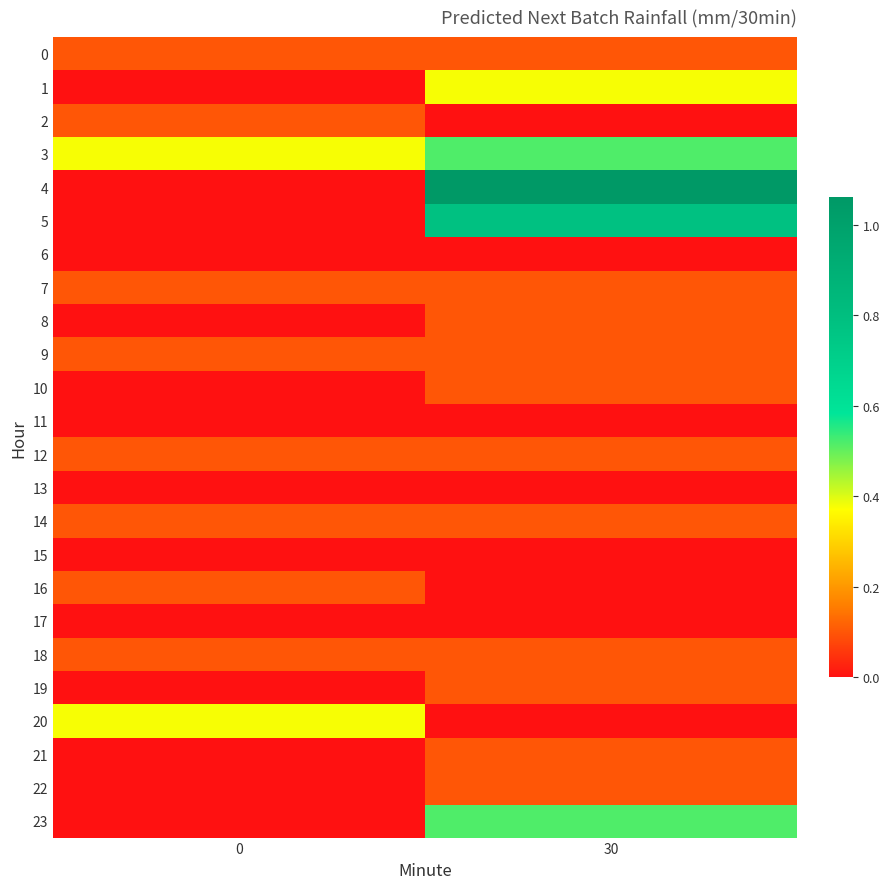

Reading right to left, list all the values displayed in this chart.

row_0: 0.1	0.1
row_1: 0.4	0.0
row_2: 0.0	0.1
row_3: 0.5	0.4
row_4: 1.1	0.0
row_5: 0.8	0.0
row_6: 0.0	0.0
row_7: 0.1	0.1
row_8: 0.1	0.0
row_9: 0.1	0.1
row_10: 0.1	0.0
row_11: 0.0	0.0
row_12: 0.1	0.1
row_13: 0.0	0.0
row_14: 0.1	0.1
row_15: 0.0	0.0
row_16: 0.0	0.1
row_17: 0.0	0.0
row_18: 0.1	0.1
row_19: 0.1	0.0
row_20: 0.0	0.4
row_21: 0.1	0.0
row_22: 0.1	0.0
row_23: 0.5	0.0